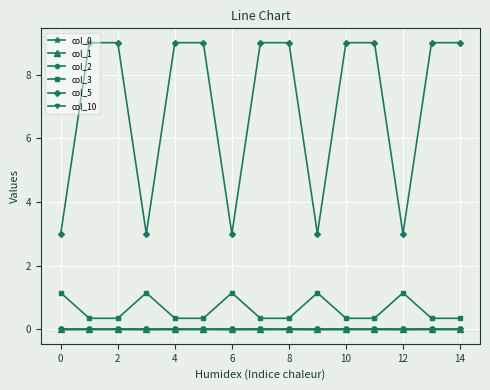

True or false: col_3 has more than 2 points higher than both neighbors.

True